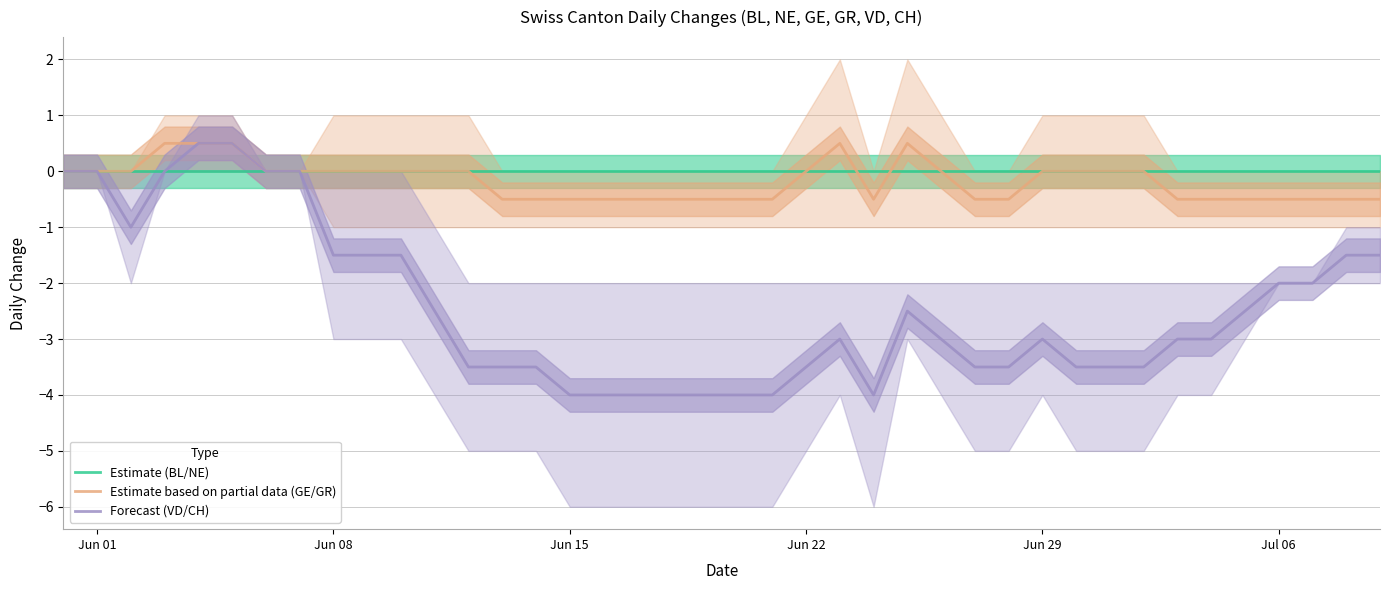

True or false: Estimate based on partial data (GE/GR) has more than 1 points higher than both neighbors.

True